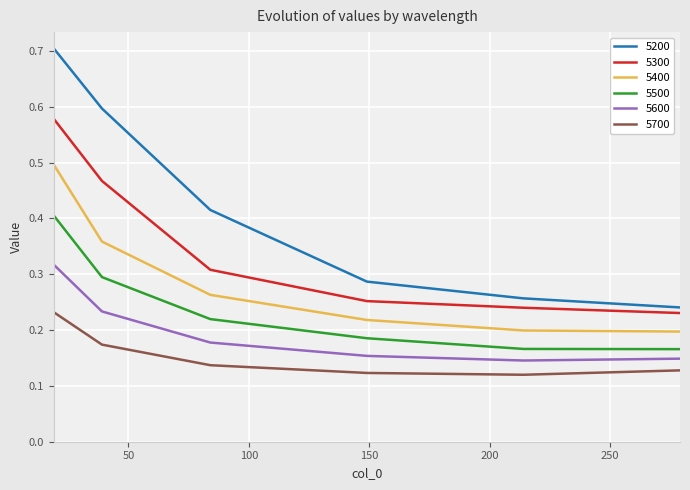

Which series has the widest spread of values?

5200